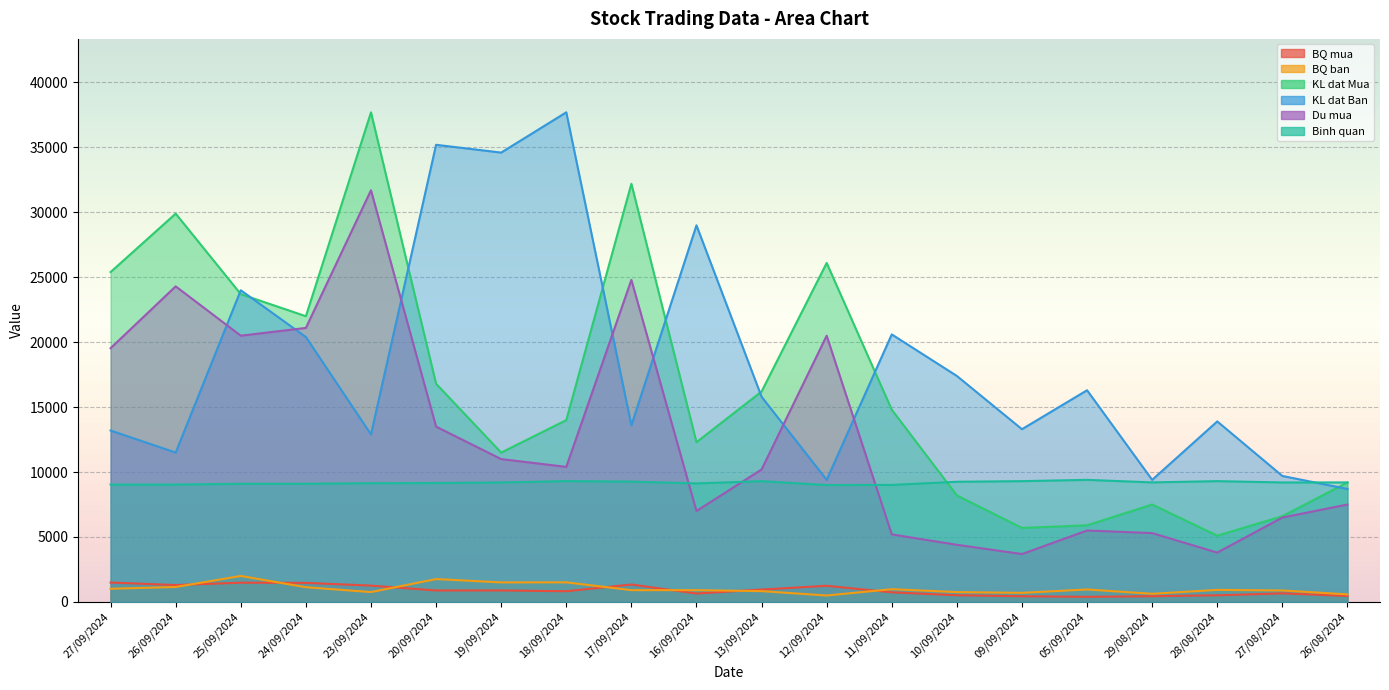

How many categories are shown in the chart?

20